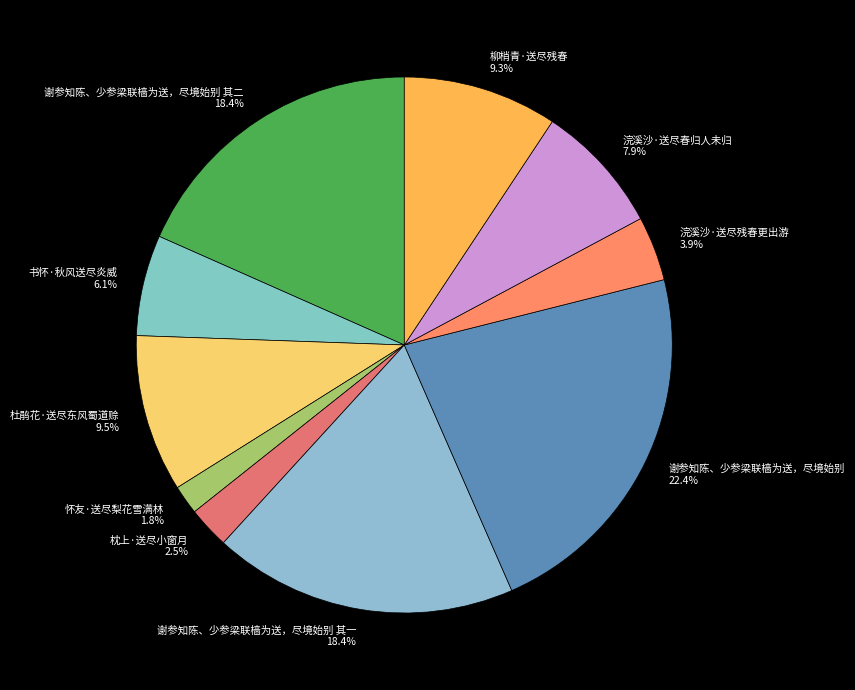

To the nearest percent, what percentage of the pie is 谢参知陈、少参梁联樯为送，尽境始别?

22%